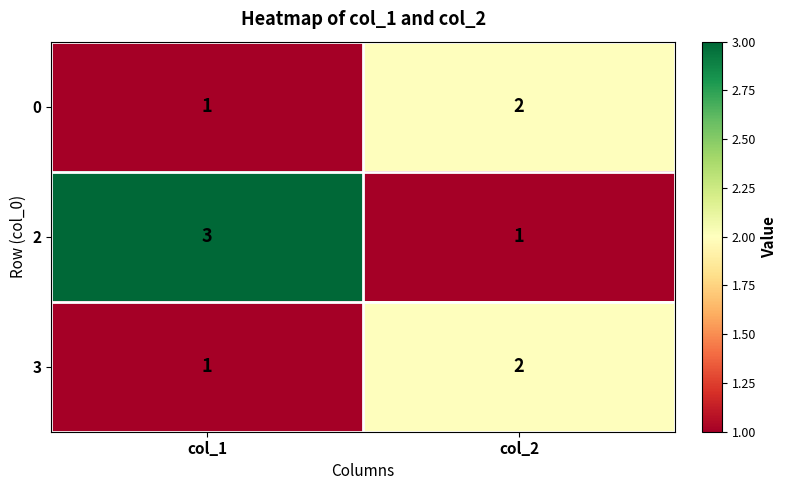

The 0 series shows 3 at col_2. True or false?

False